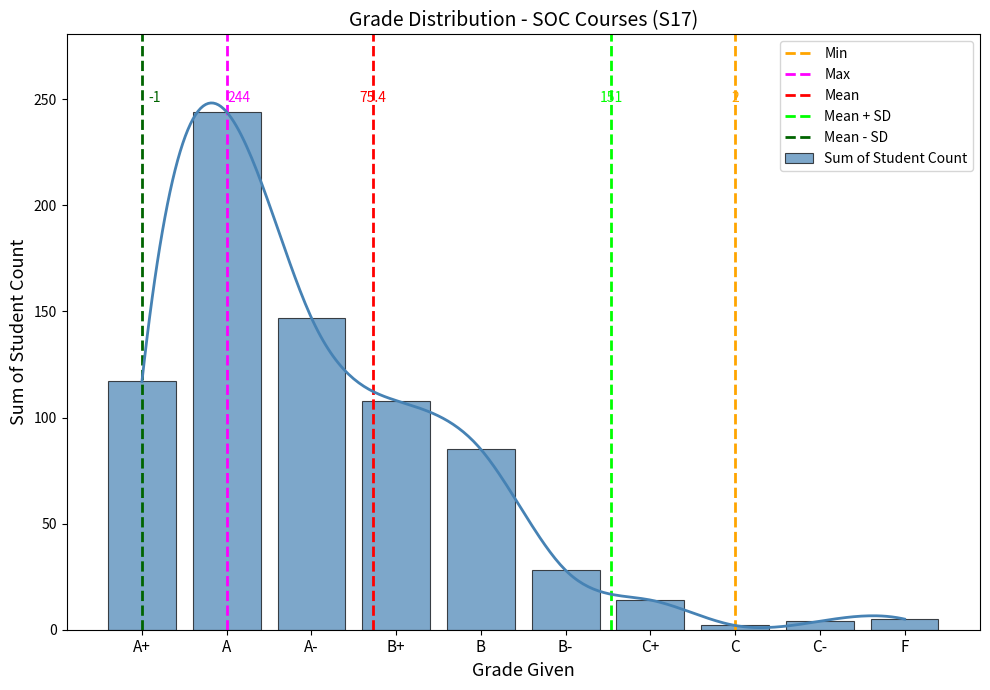

How many bars are there in total?

10